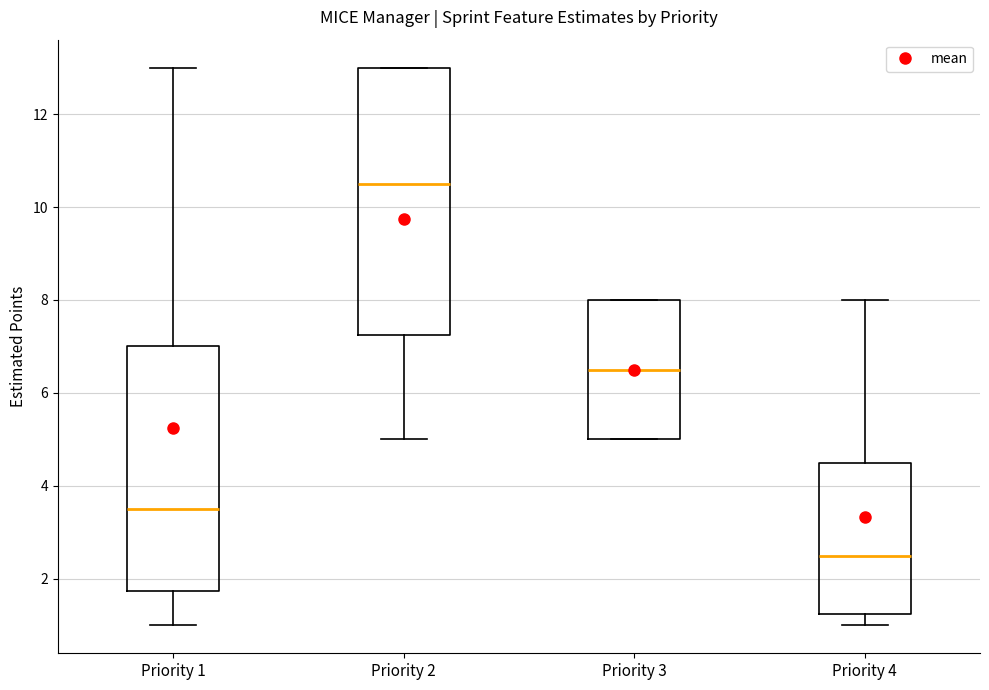

Which box is the tallest, from its lower edge to its upper edge?

Priority 2